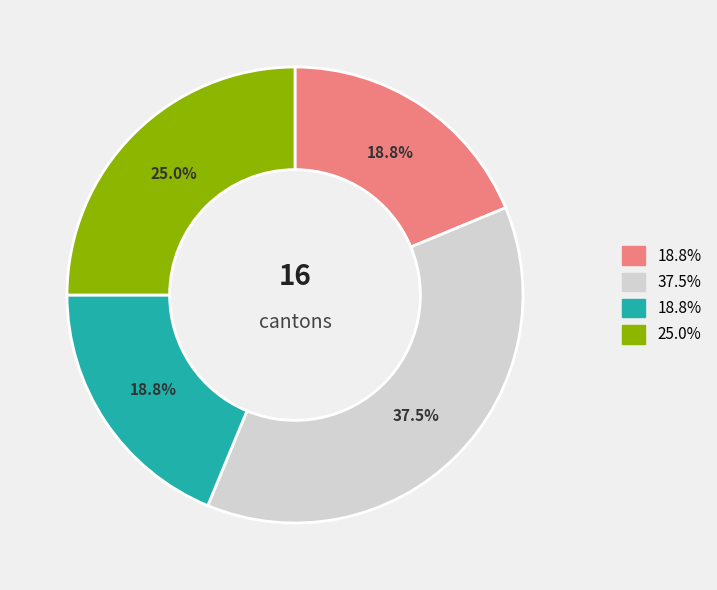

Does any single category account for the majority?

No